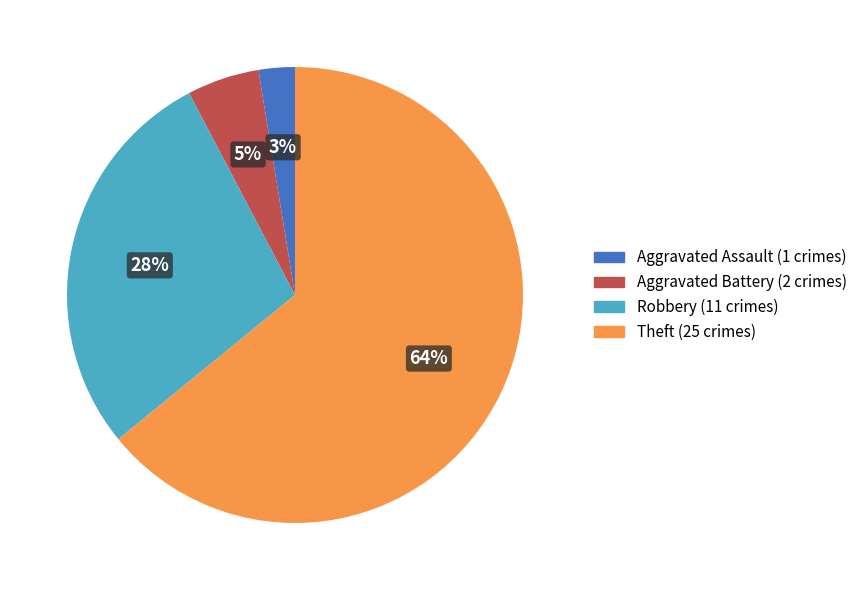

Is there a majority slice in this chart?

Yes